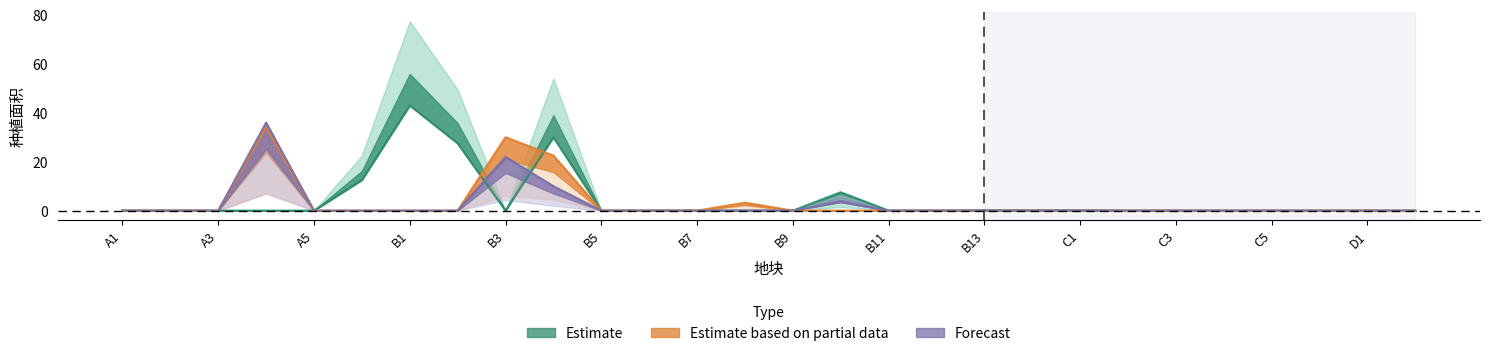

Where is the first local maximum for 谷子?

A4